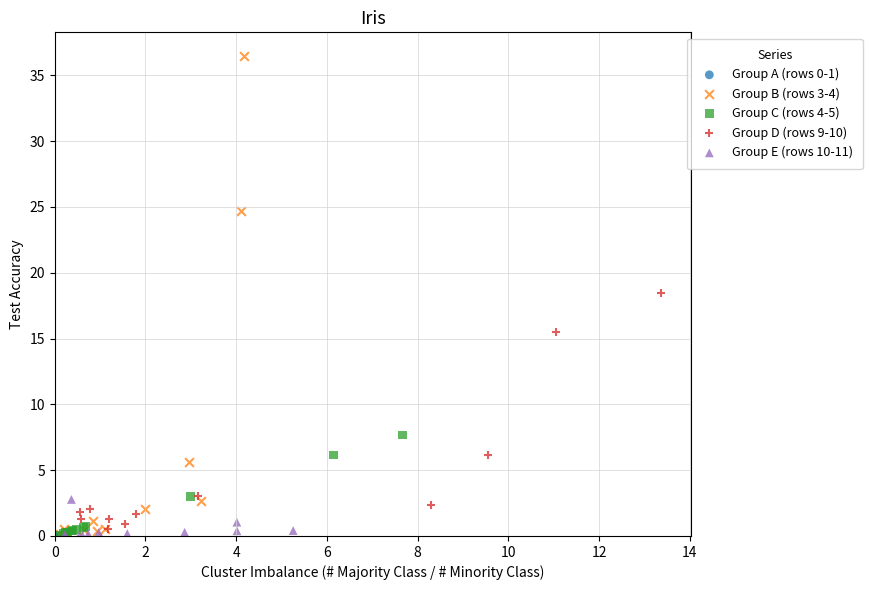

Which series has the widest spread of Y values?

Group B (rows 3-4)